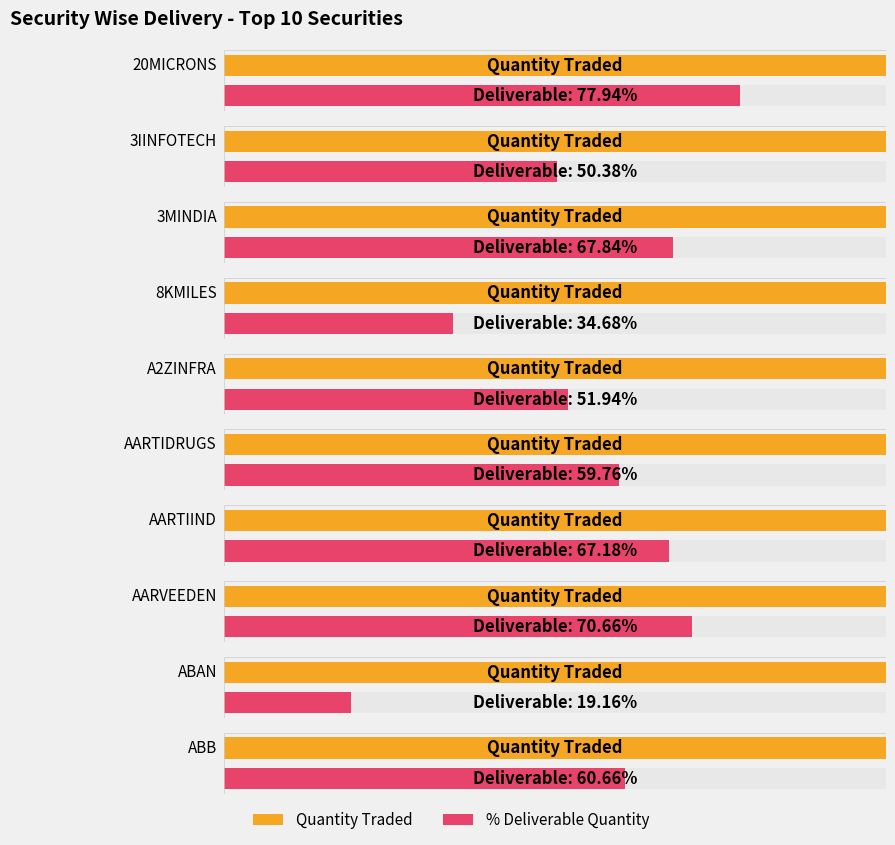

Rank the categories by Quantity Traded value from lowest to highest.

3MINDIA, AARTIDRUGS, AARVEEDEN, AARTIIND, 20MICRONS, 8KMILES, ABB, A2ZINFRA, 3IINFOTECH, ABAN